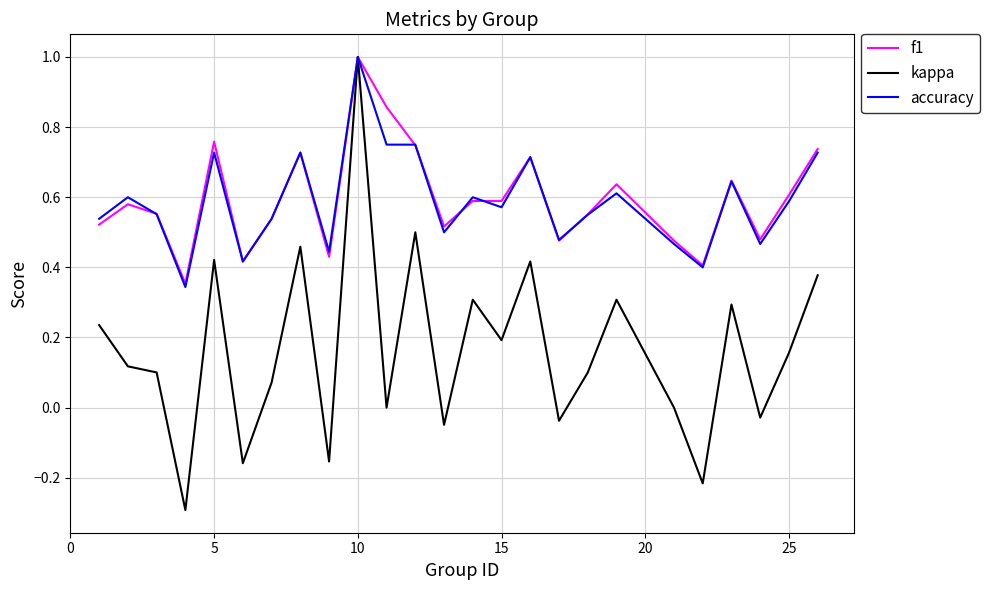

True or false: accuracy and f1 intersect in this chart.

True